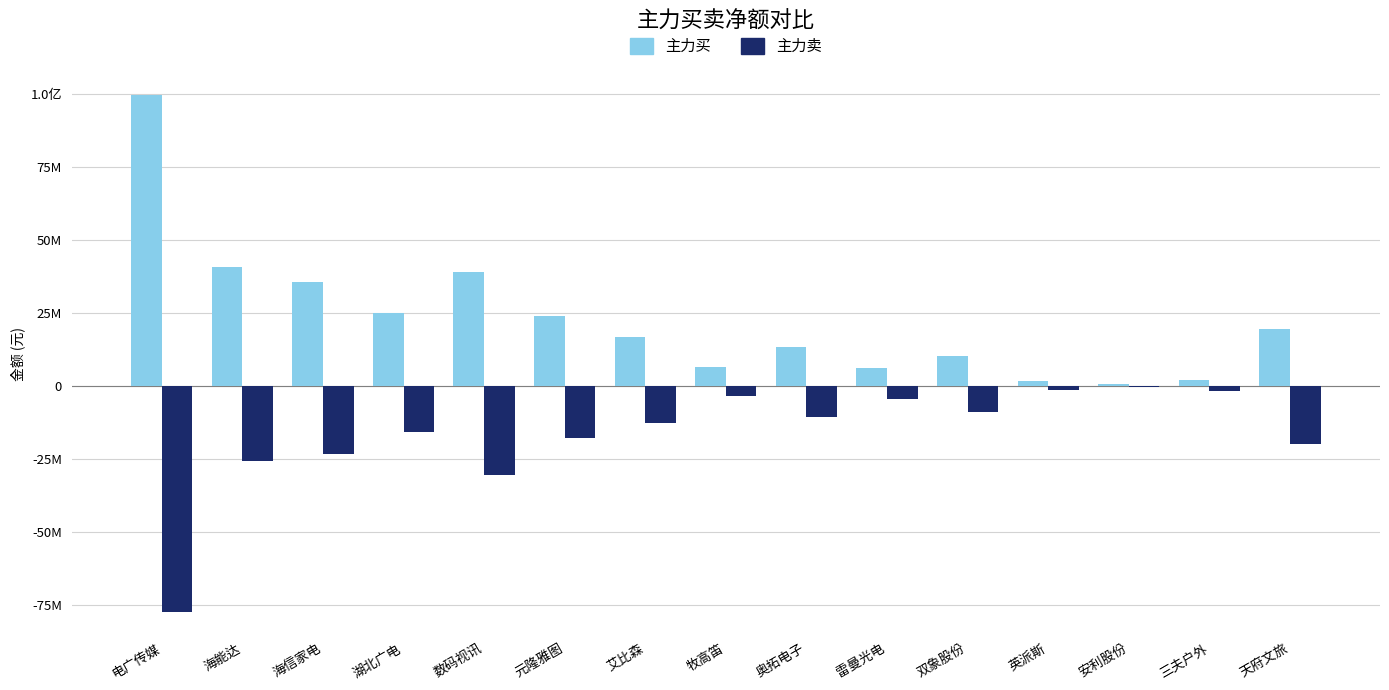

What is the label of the 9th bar from the right?

艾比森